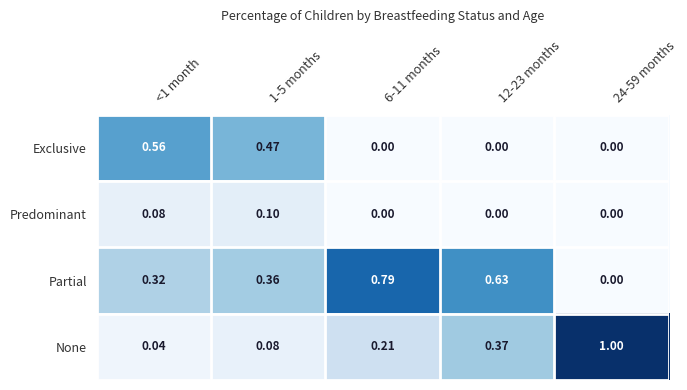

Rank the series by their average value, from highest to lowest.

Partial, None, Exclusive, Predominant